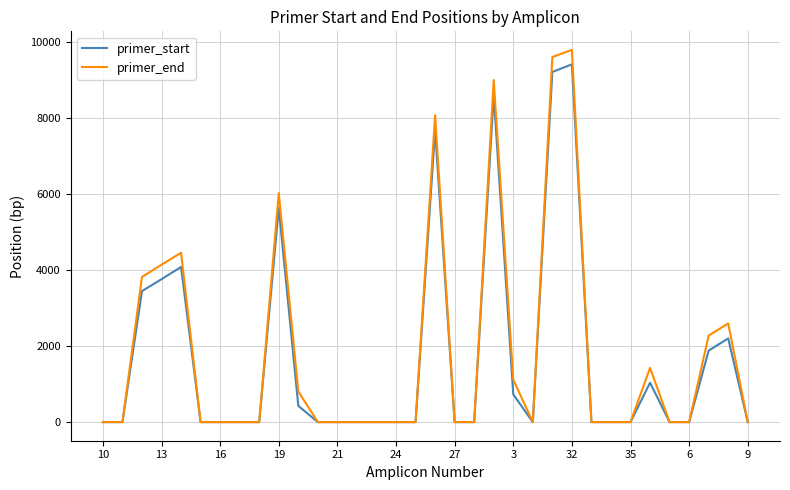

What is the difference between the maximum and minimum values in the primer_start series?

9413